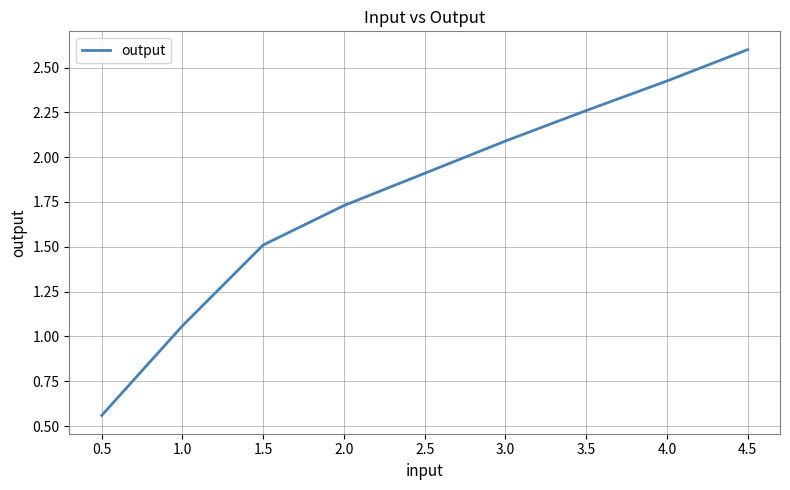

The value at 4.0 is 1.3. True or false?

False